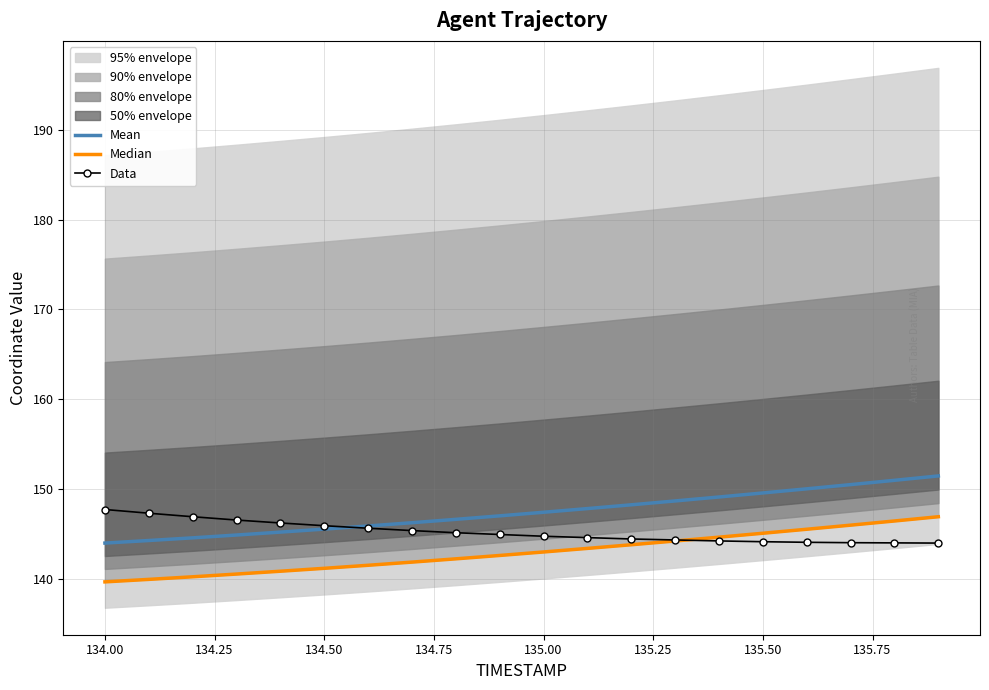

What is the highest value of the Mean series?

151.5